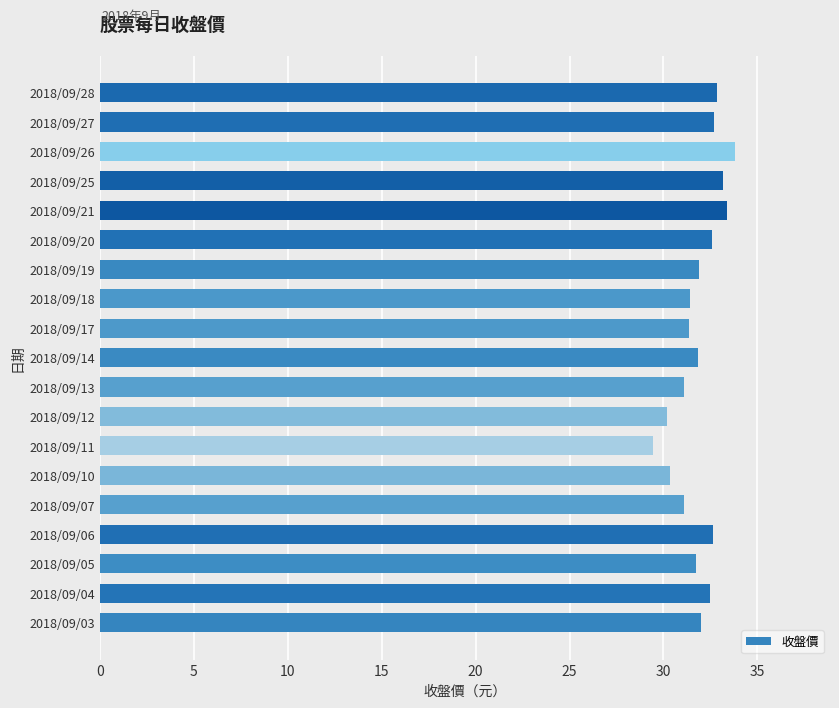

What is the greatest value displayed?

33.8